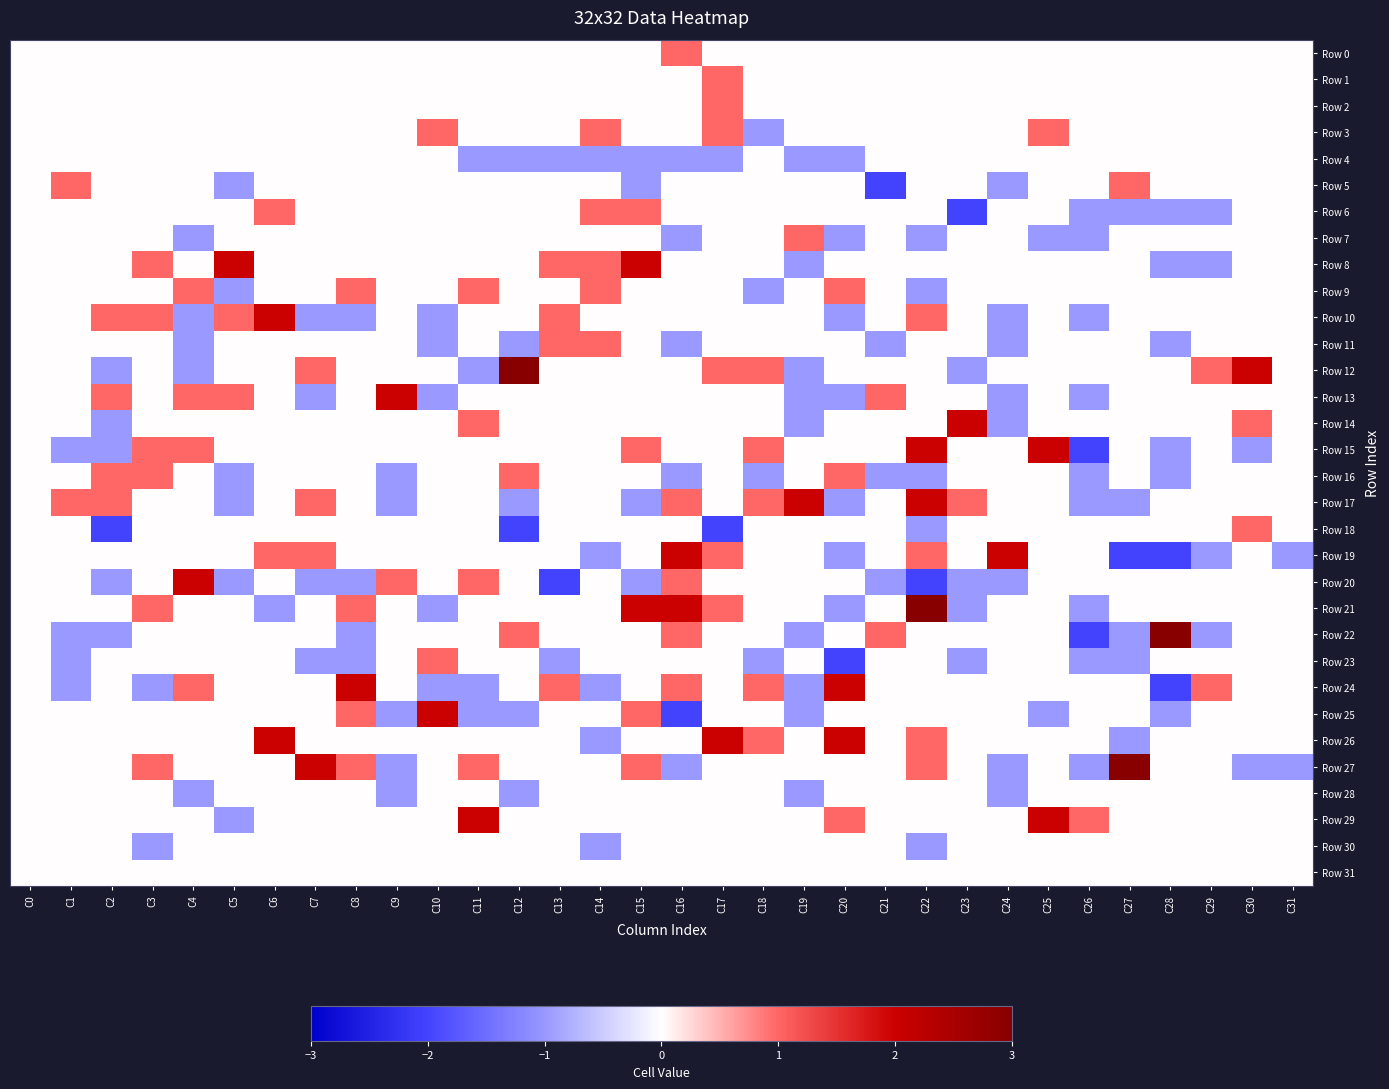

Which category has the highest value across all series?

C12